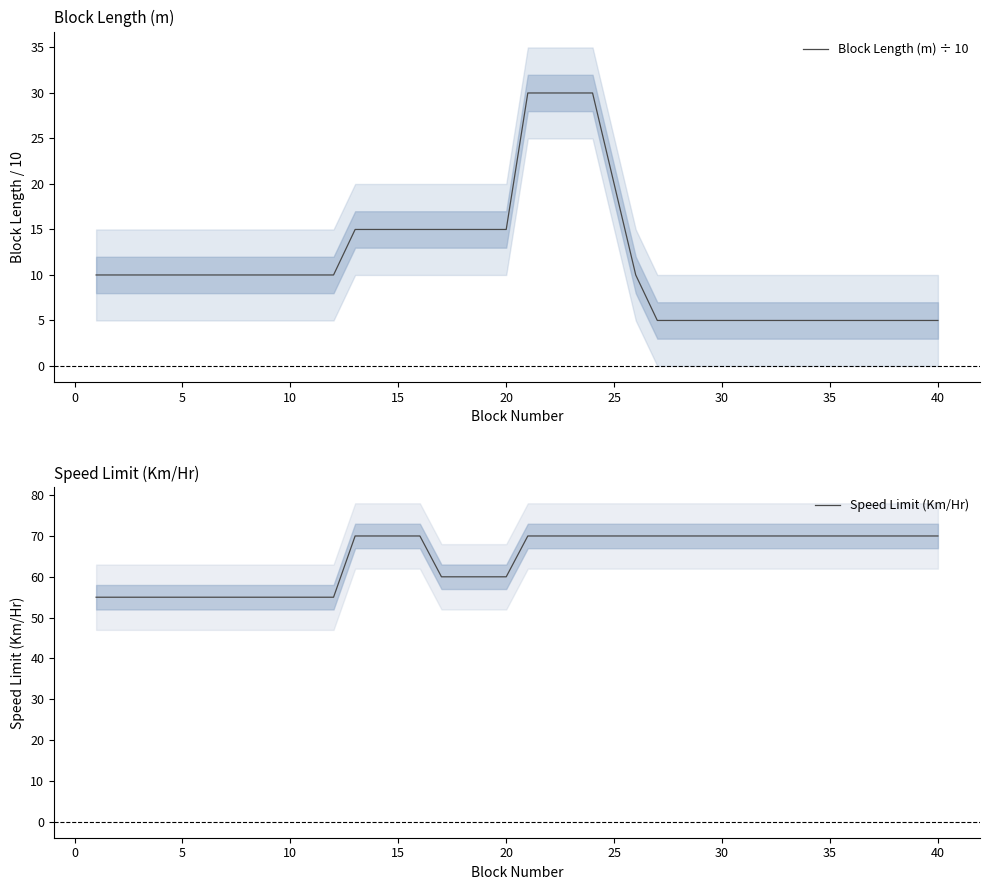

True or false: Speed Limit (Km/Hr) has more than 0 points higher than both neighbors.

False